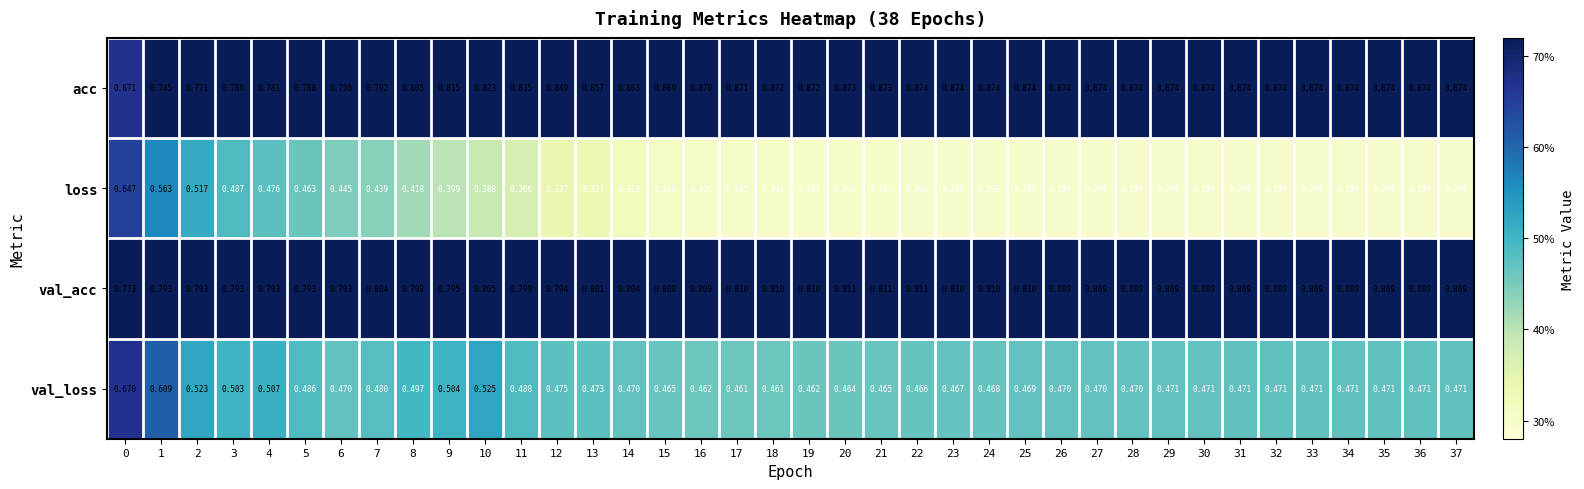

Which series changed the most between 18 and 29?

val_loss